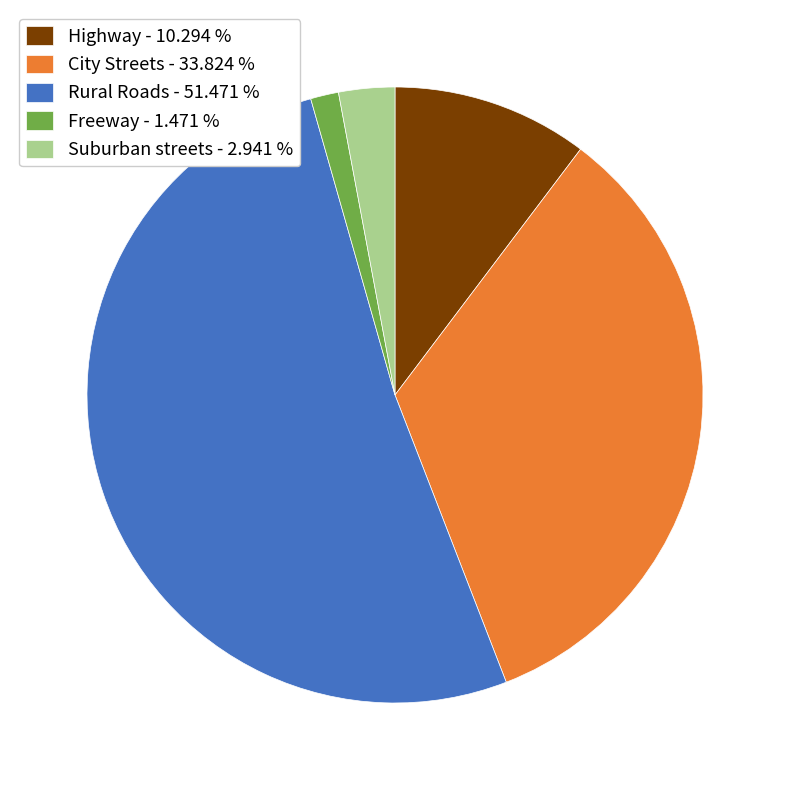

Is the sum of Rural Roads - 51.471 % and Freeway - 1.471 % greater than half?

Yes